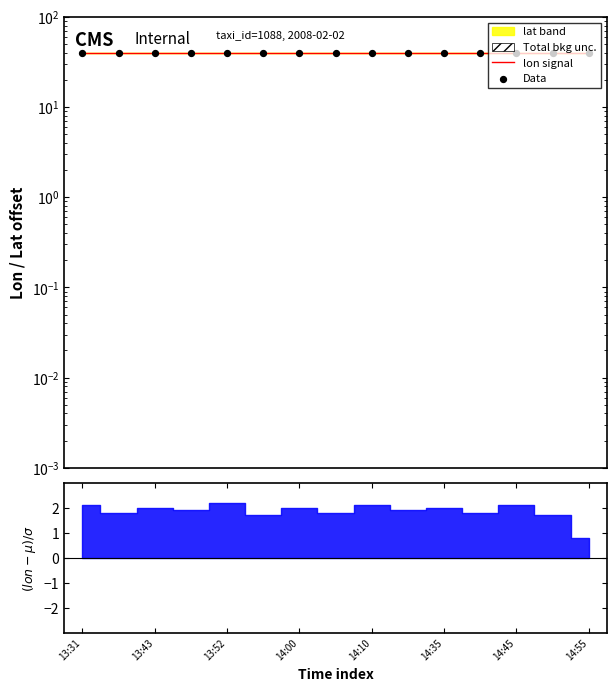

Which series reaches the minimum Y coordinate?

lon signal